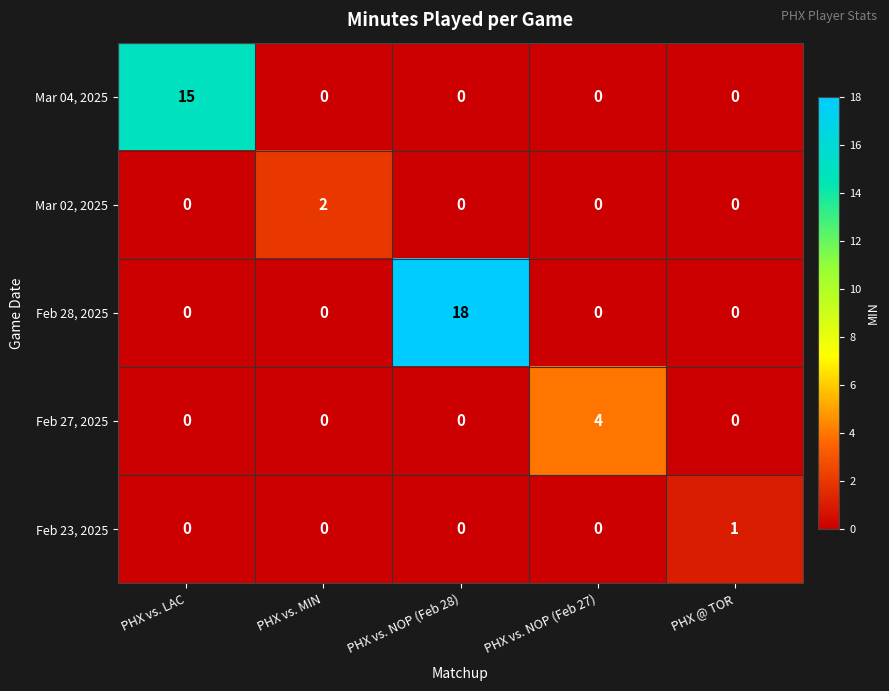

At which category is the sum across all series the highest?

PHX vs. NOP (Feb 28)